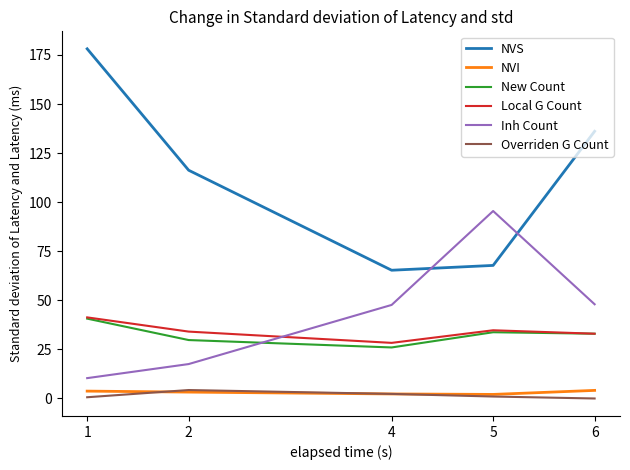

How many interior local peaks does the Local G Count series have?

1